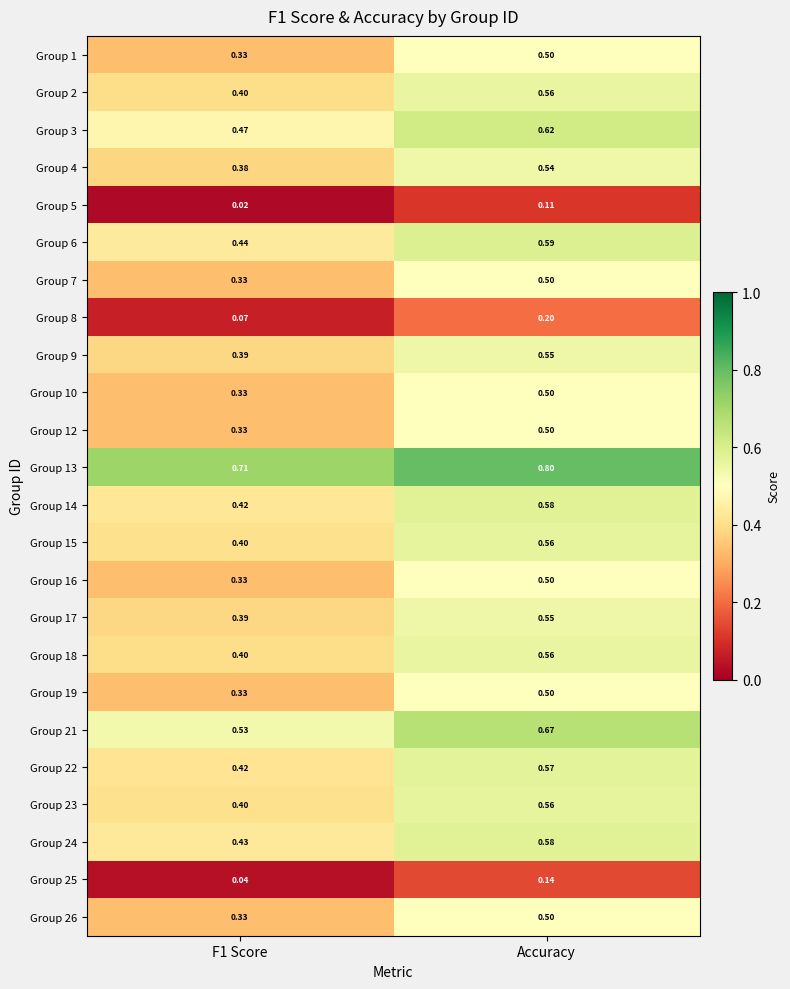

Which category has the highest value in the Group 14 series?

Accuracy